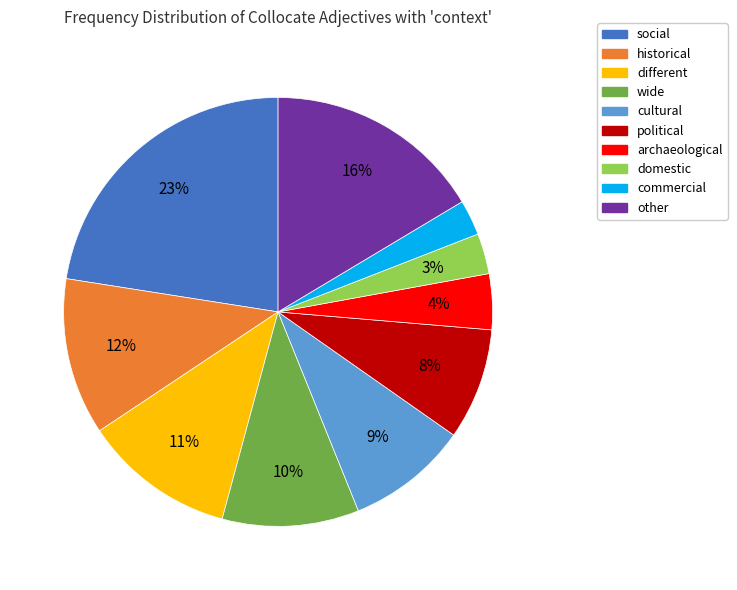

Between historical and archaeological, which is larger?

historical